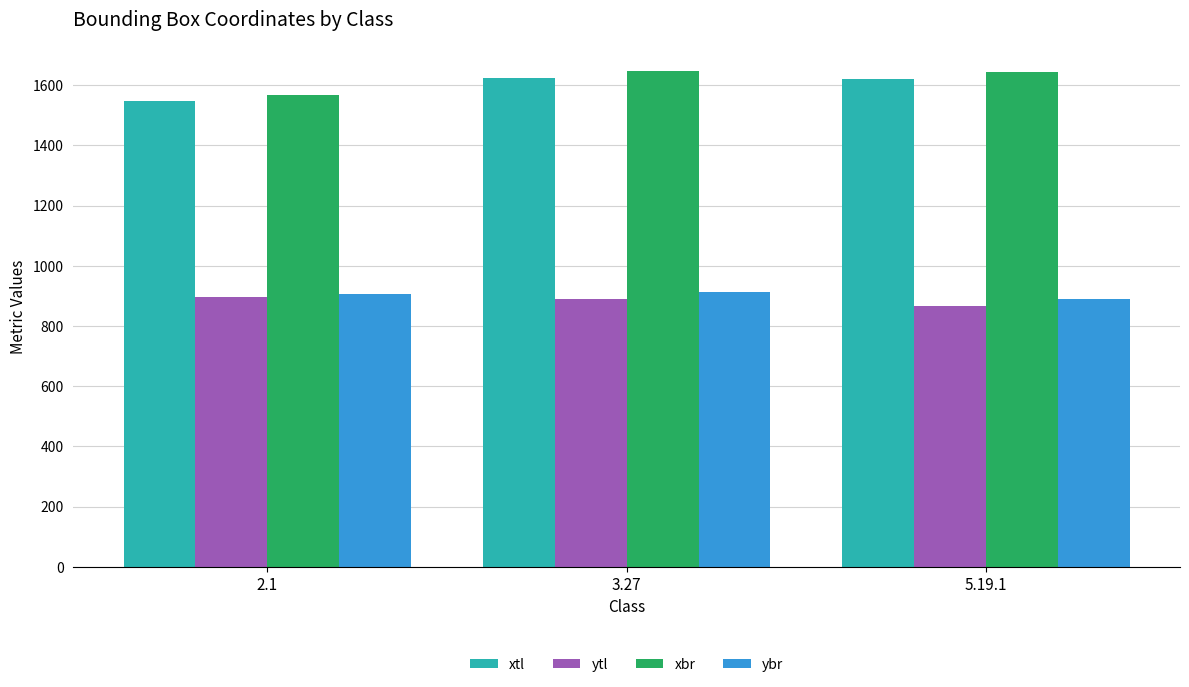

Which category has the lowest value in the xtl series?

2.1